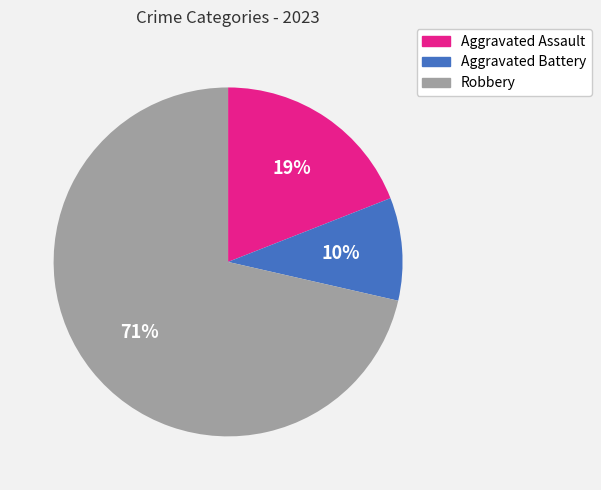

To the nearest percent, what is the combined percentage of Aggravated Assault and Robbery?

90%